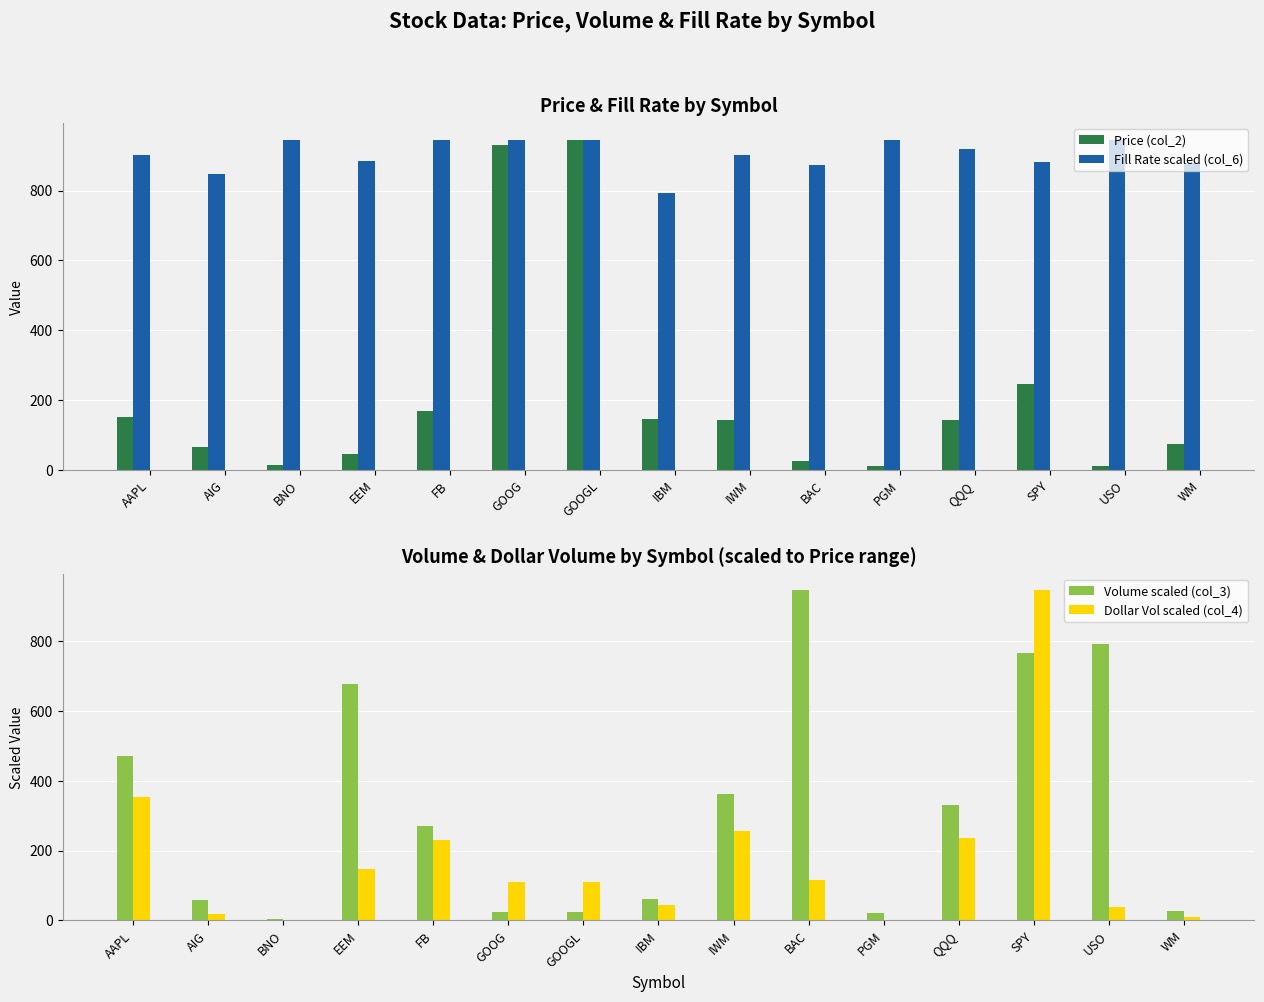

Which label corresponds to the largest value in the chart?

GOOGL